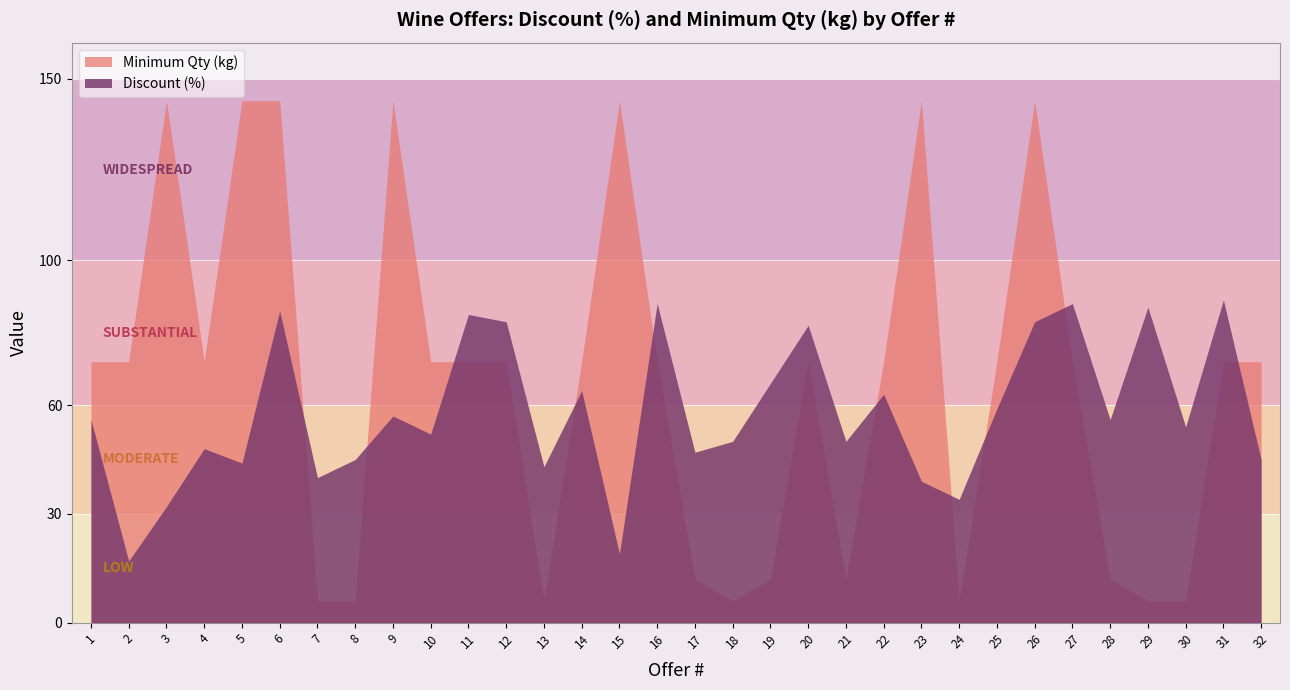

Rank the series by their average value, from lowest to highest.

Discount (%), Minimum Qty (kg)